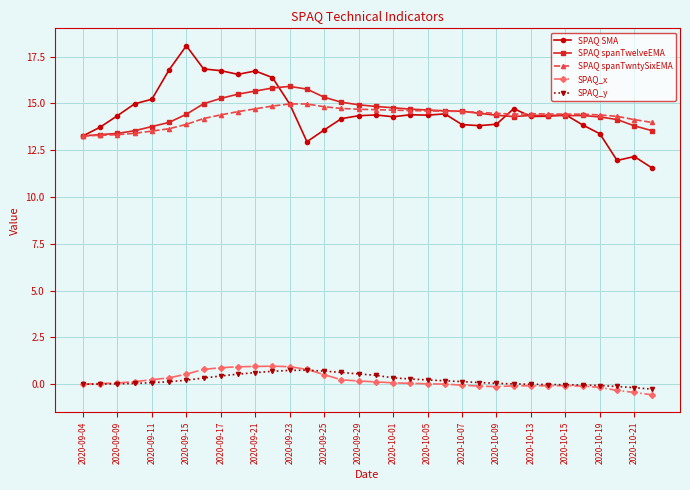

Which series has the widest spread of values?

SPAQ SMA